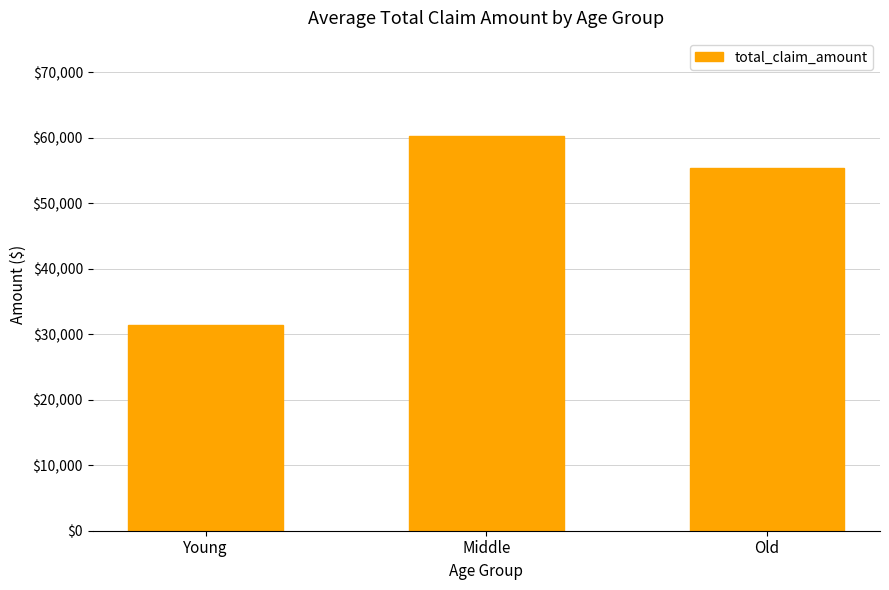

Does the chart contain any negative values?

No